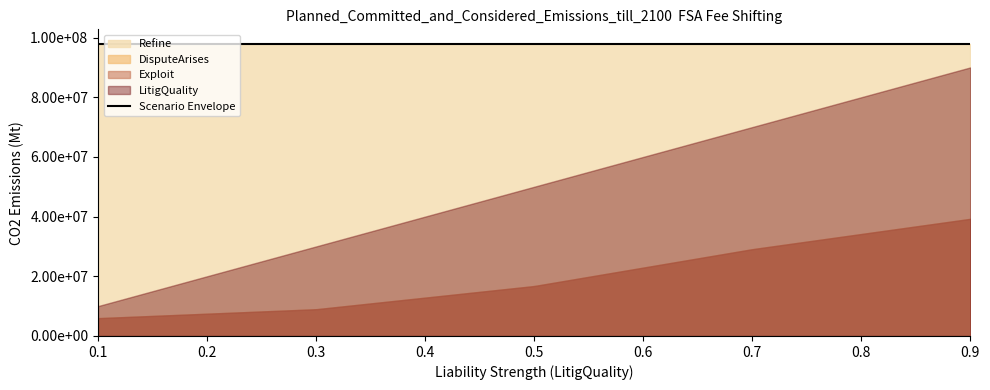

Is the value of DisputeArises at 23 greater than the value of All at 23?

No